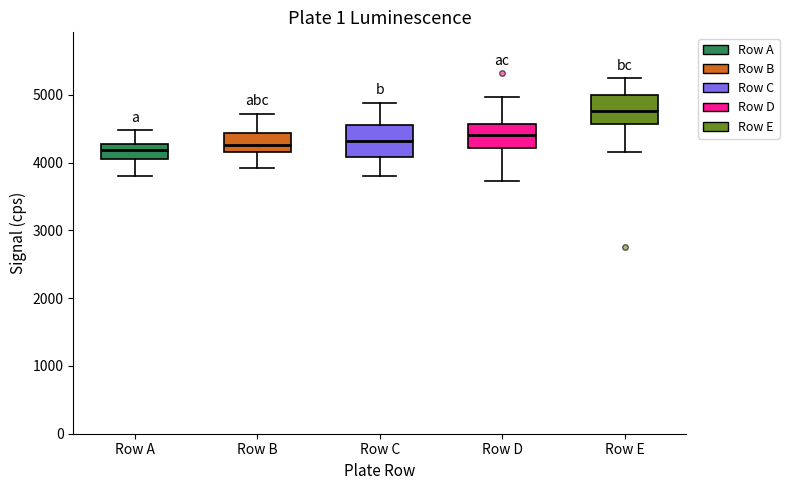

Reading left to right, read every box against the y-axis: the position of its median line, the range the box covers, and the ends of its whiskers. The values are not printed on the chart, so give them approximately, as read against the axis.

Row A: median 4200, box 4100 to 4300, whiskers 3800 to 4500
Row B: median 4300, box 4200 to 4400, whiskers 3900 to 4700
Row C: median 4300, box 4100 to 4600, whiskers 3800 to 4900
Row D: median 4400, box 4200 to 4600, whiskers 3700 to 5000
Row E: median 4800, box 4600 to 5000, whiskers 4200 to 5200